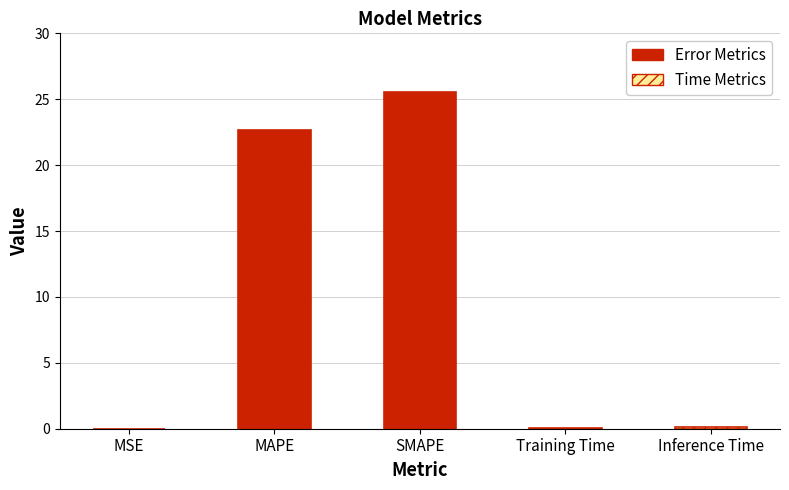

What is the value of the 3rd bar from the left?

25.5